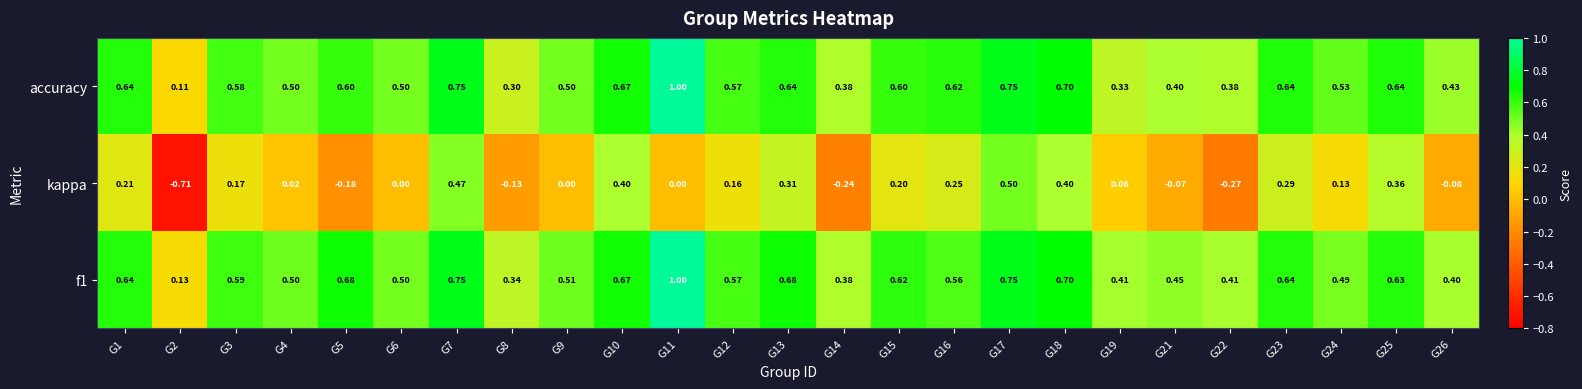

Which series changed the most between G2 and G14?

kappa